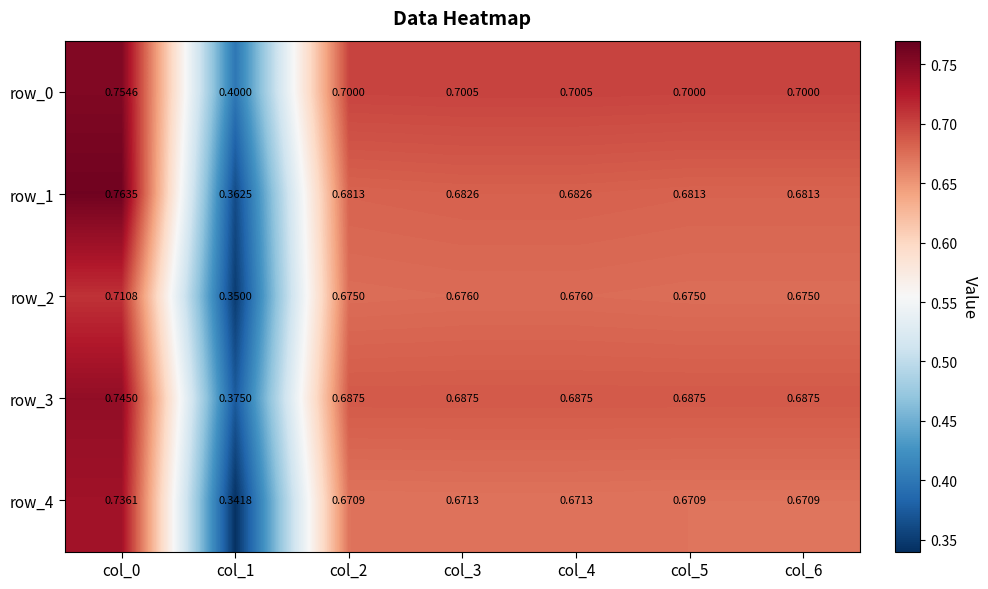

At how many categories does at least one series exceed 0?

7